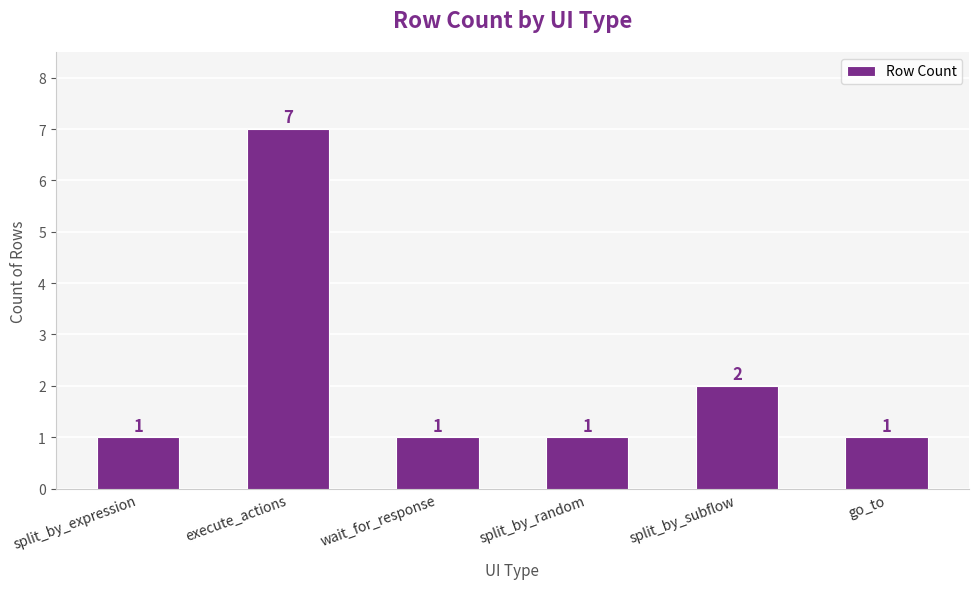

How many categories are shown in the chart?

6